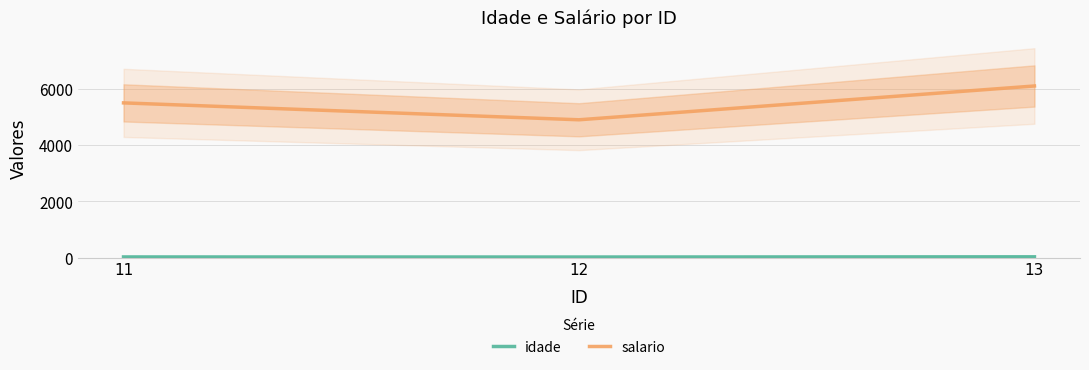

Rank the series by their average value, from highest to lowest.

salario, idade